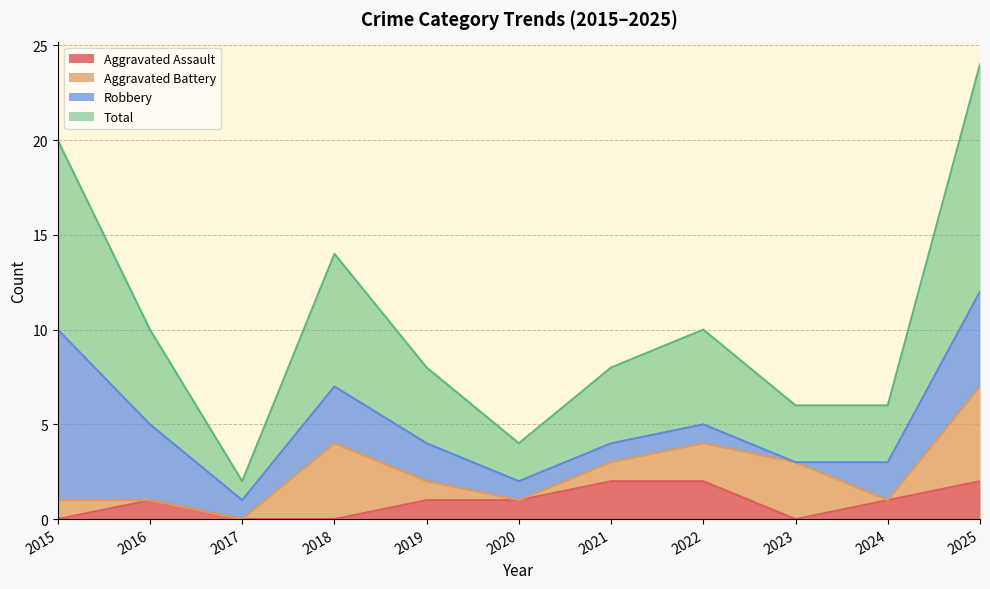

How many lines are shown in the chart?

4